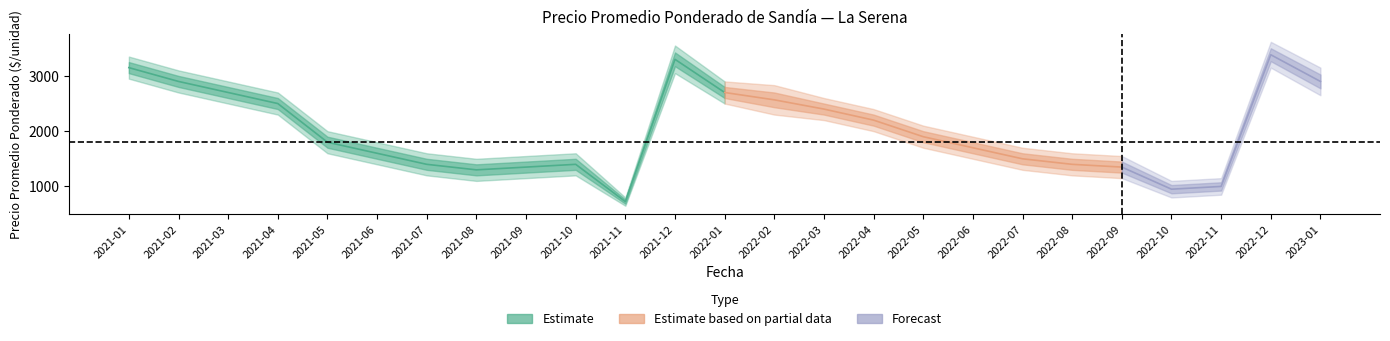

What is the sum of all Precio maximo values?

55050